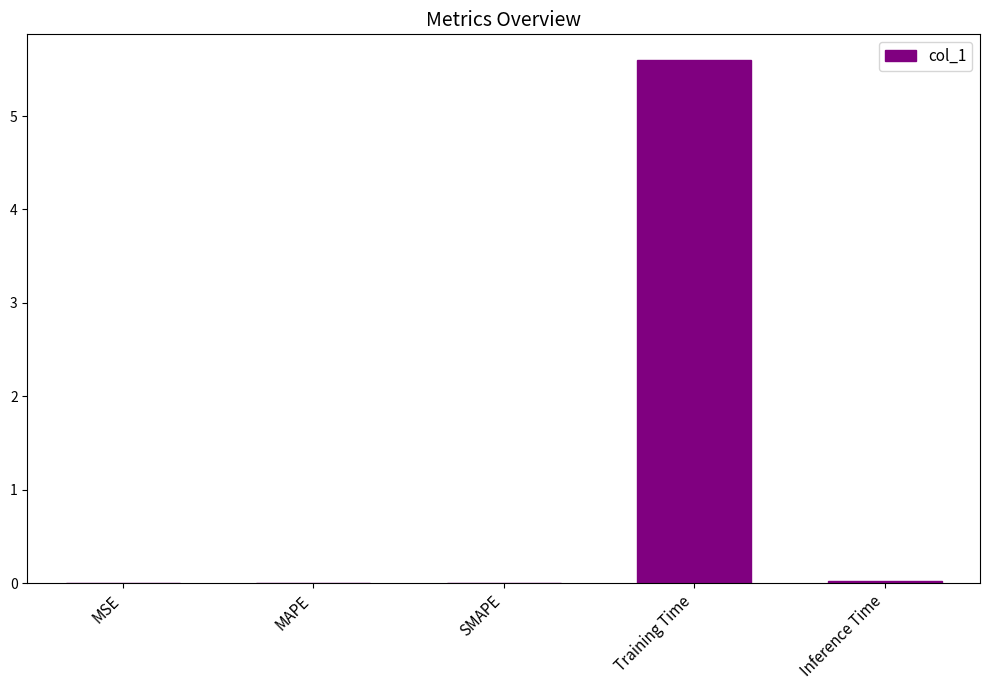

The value at MAPE is 0.0. True or false?

True